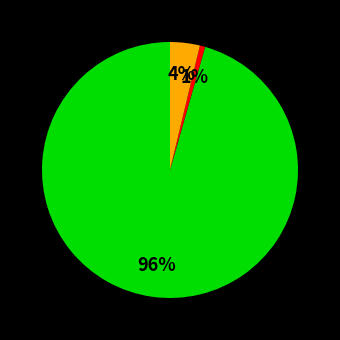

How many segments does this pie chart have?

3